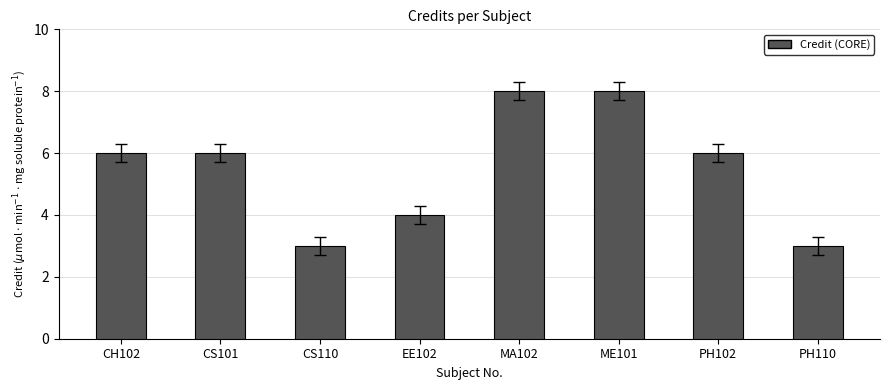

What position from the left is MA102?

5